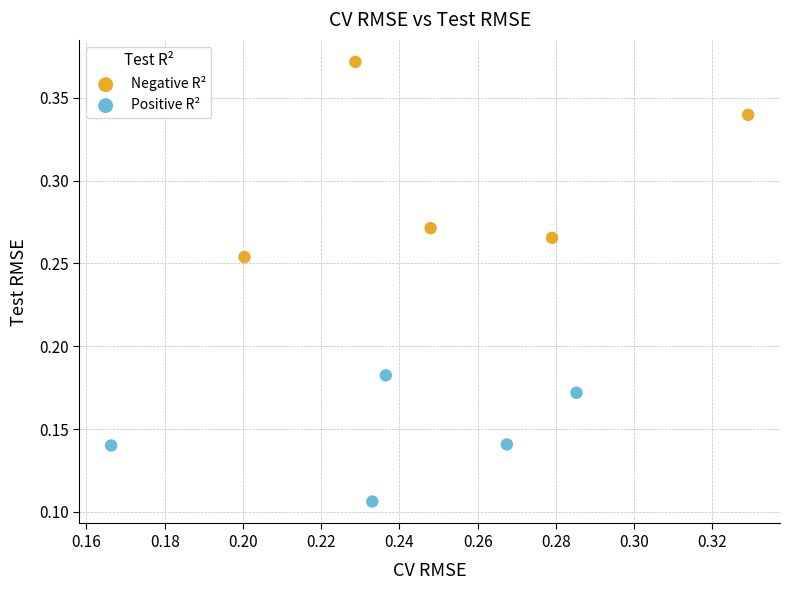

Which series reaches the maximum Y coordinate?

Negative R²